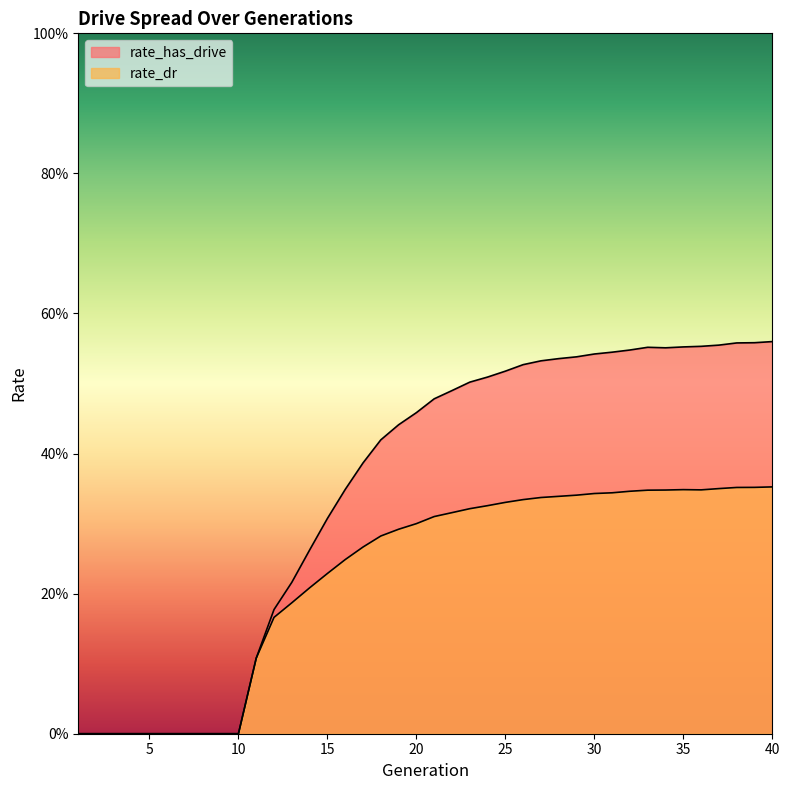

What is the sum of all rate_dr values?

9.1